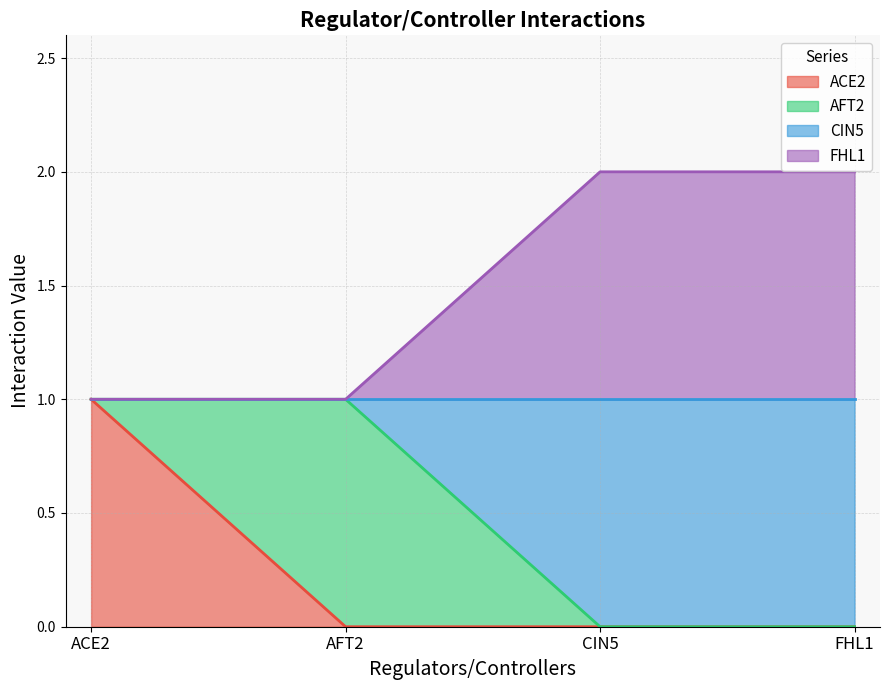

True or false: CIN5 and ACE2 intersect in this chart.

False